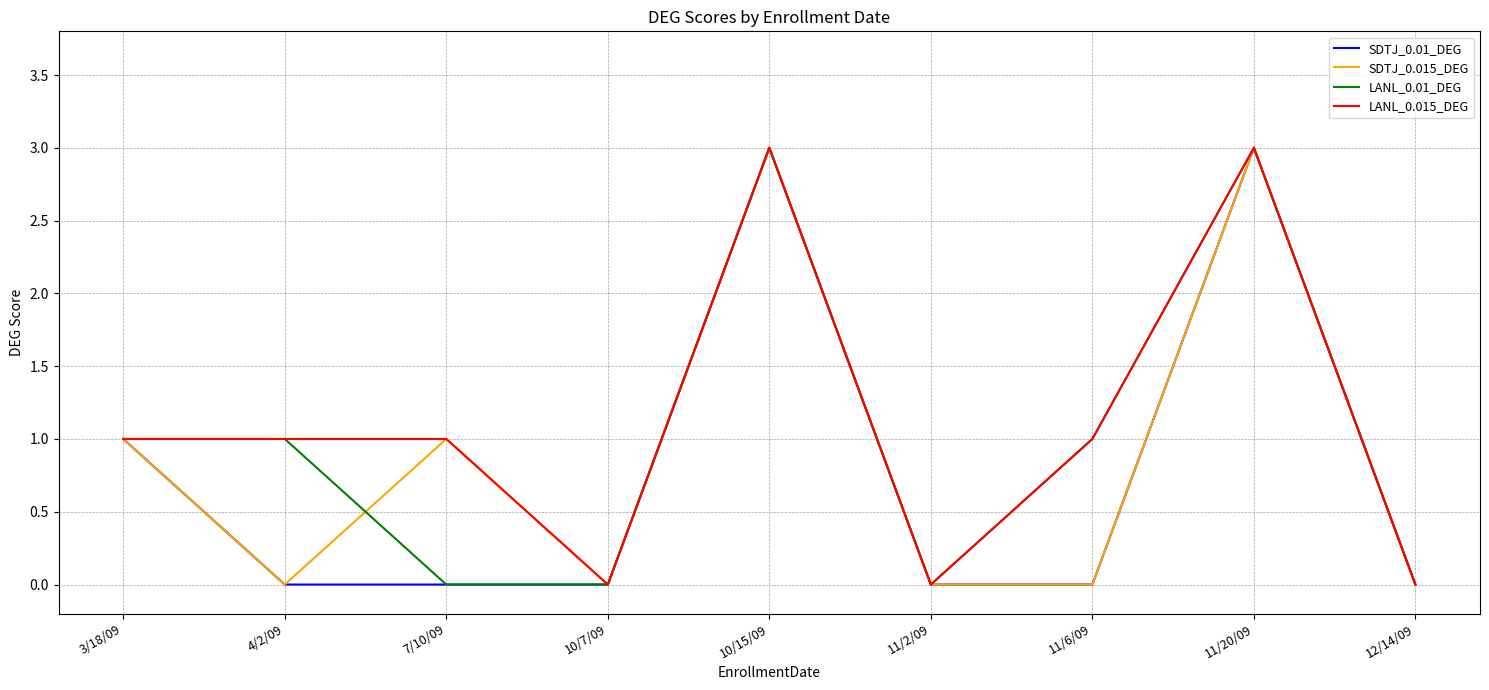

Reading left to right, transcribe all the data shown in this chart.

SDTJ_0.01_DEG: 3/18/09=1	4/2/09=0	7/10/09=0	10/7/09=0	10/15/09=3	11/2/09=0	11/6/09=0	11/20/09=3	12/14/09=0
SDTJ_0.015_DEG: 3/18/09=1	4/2/09=0	7/10/09=1	10/7/09=0	10/15/09=3	11/2/09=0	11/6/09=0	11/20/09=3	12/14/09=0
LANL_0.01_DEG: 3/18/09=1	4/2/09=1	7/10/09=0	10/7/09=0	10/15/09=3	11/2/09=0	11/6/09=1	11/20/09=3	12/14/09=0
LANL_0.015_DEG: 3/18/09=1	4/2/09=1	7/10/09=1	10/7/09=0	10/15/09=3	11/2/09=0	11/6/09=1	11/20/09=3	12/14/09=0